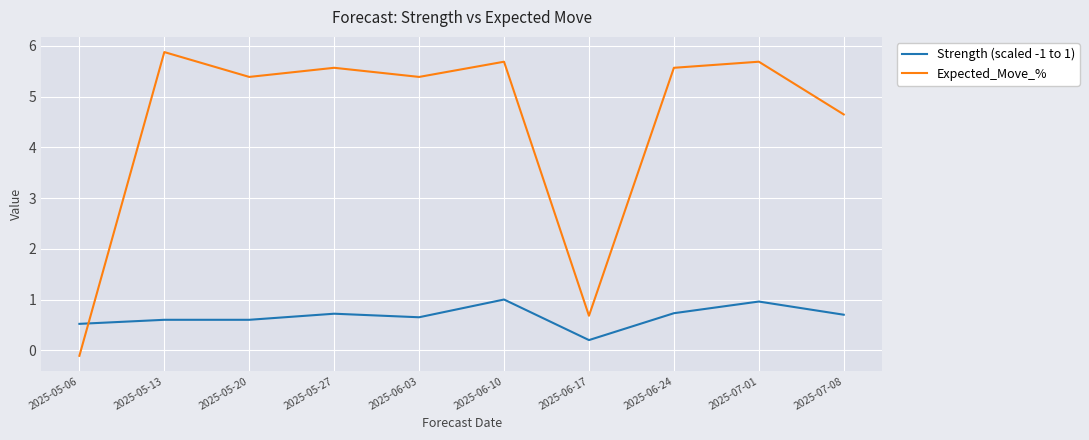

What position from the right is 2025-07-08?

1